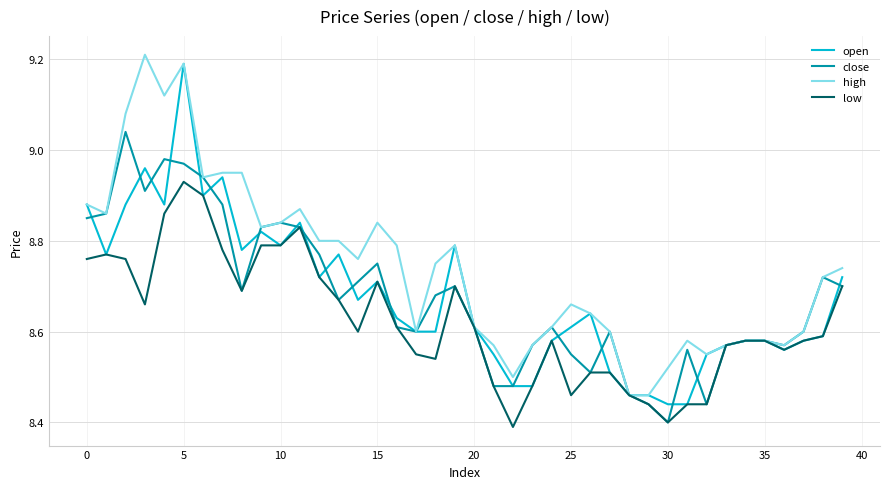

What is the maximum value for close?

9.0